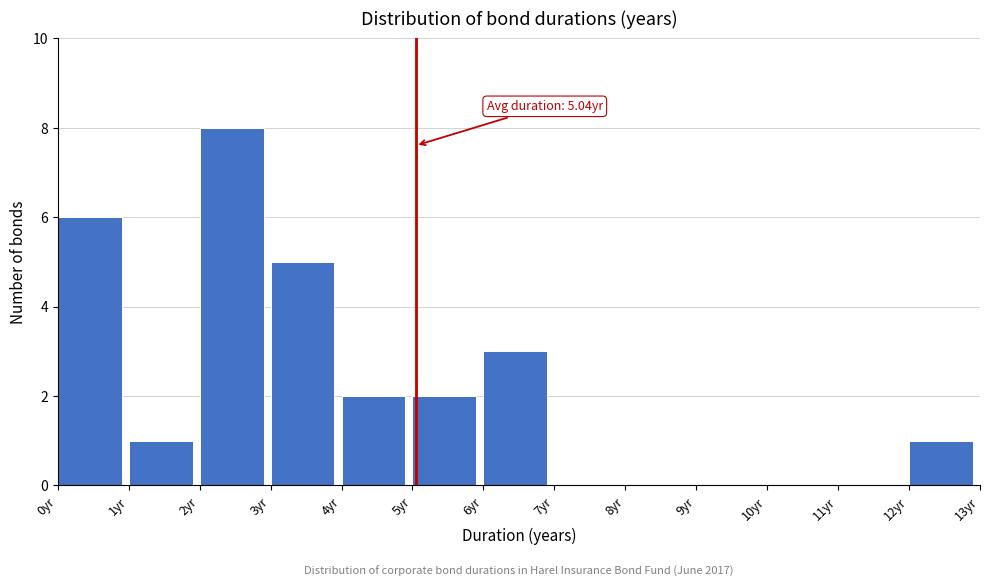

Over which range of the x-axis is the bar tallest?

2 to 3